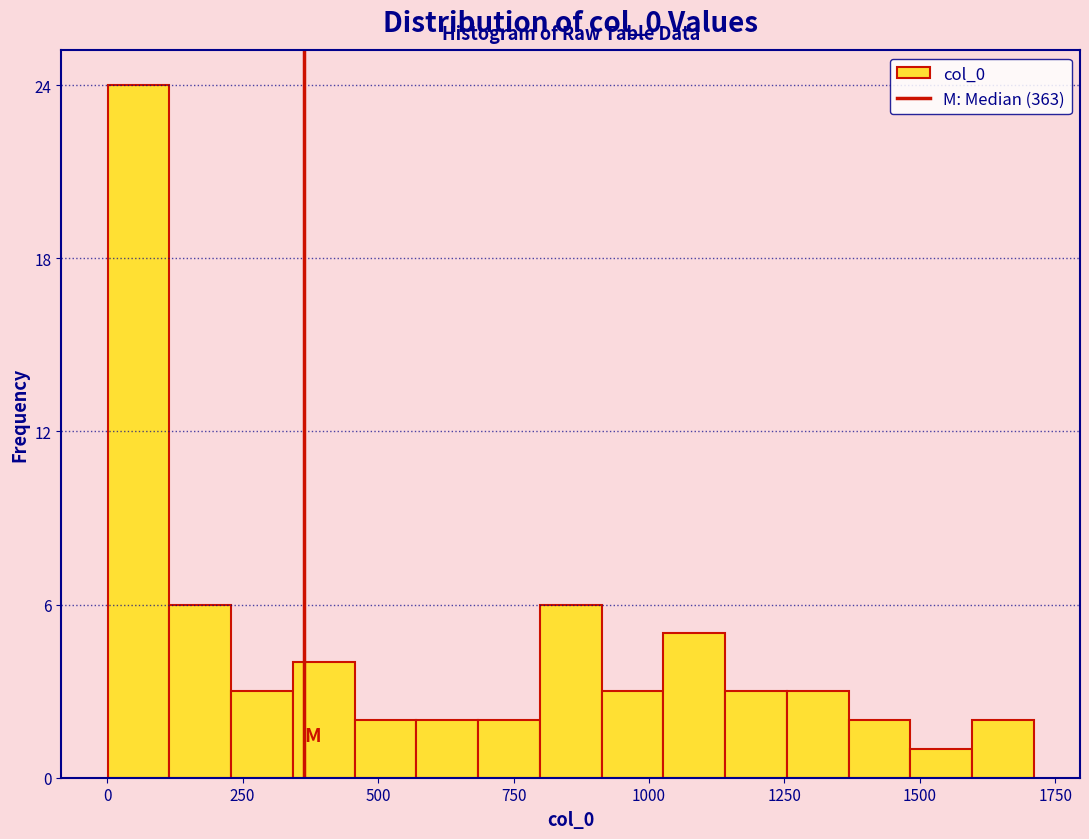

Around what value on the x-axis is the tallest bar? Give the approximate position of its centre, as read against the axis.

50